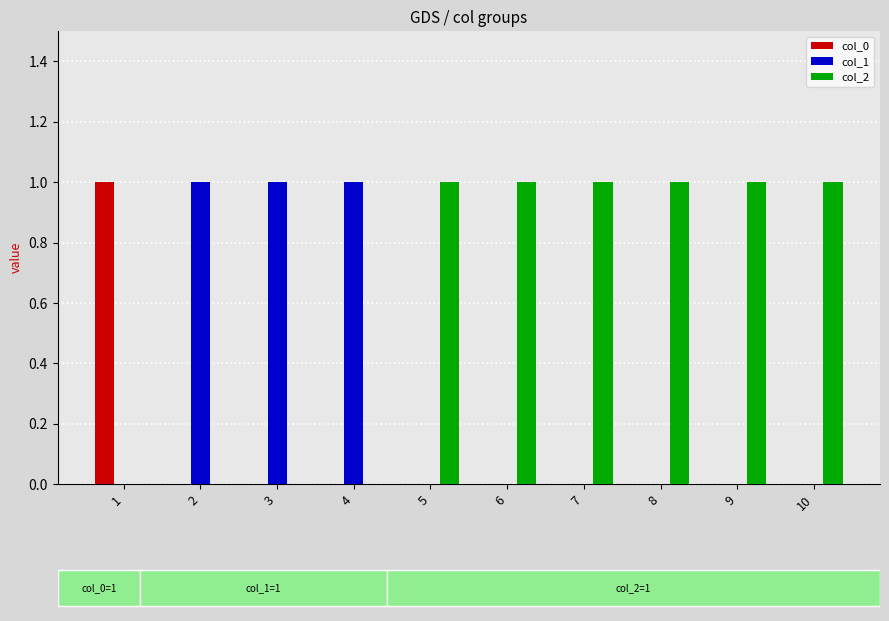

Is it true that col_0 equals 0 at 5?

True